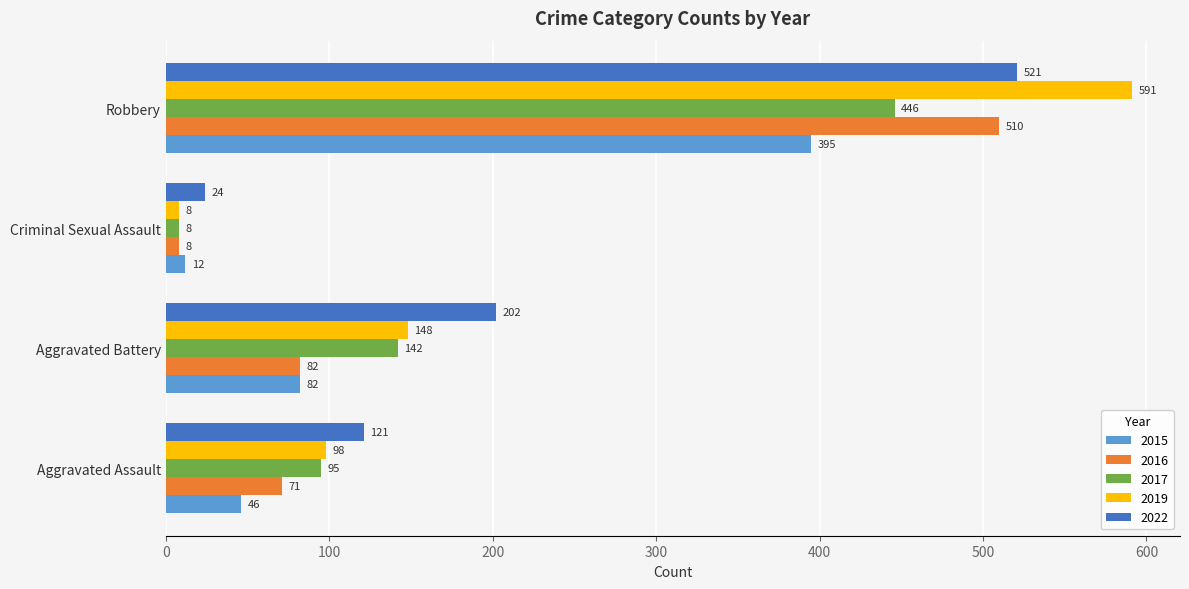

What is the lowest value of the 2017 series?

8